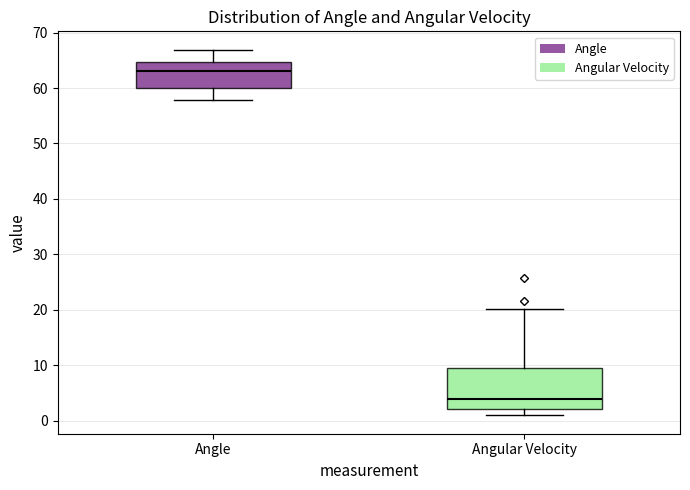

Where does the upper whisker of the box for Angle end on the y-axis? The values are not printed on the chart, so give them approximately, as read against the axis.

67